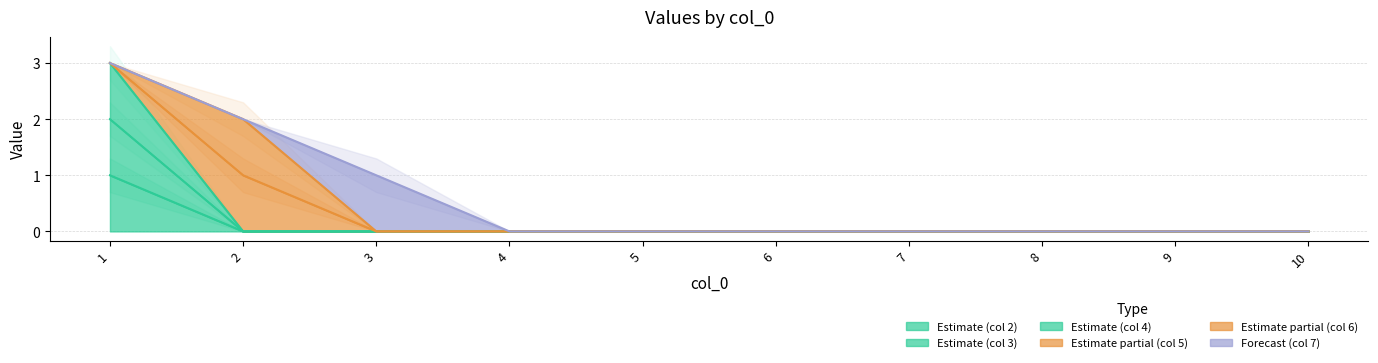

At which category does the chart reach its peak across all series?

1